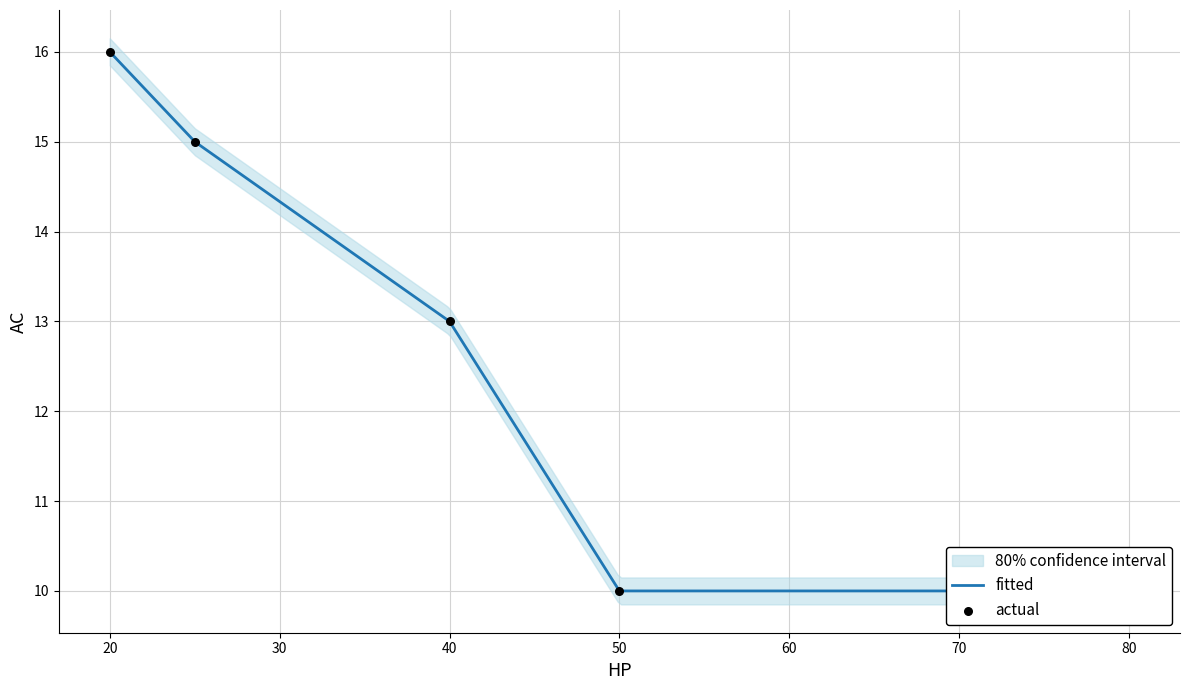

Approximately how many times larger is the value at 25.0 compared to 80.0?

1.5